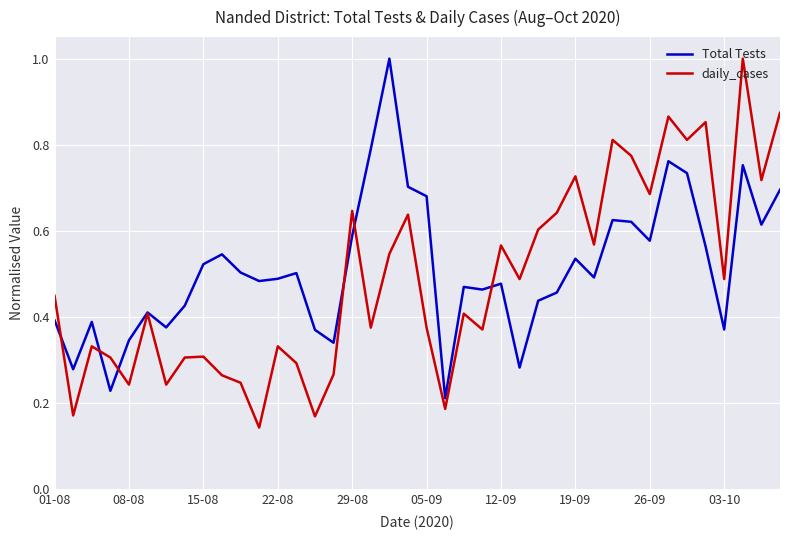

What is the highest value of the Total Tests series?

1.0